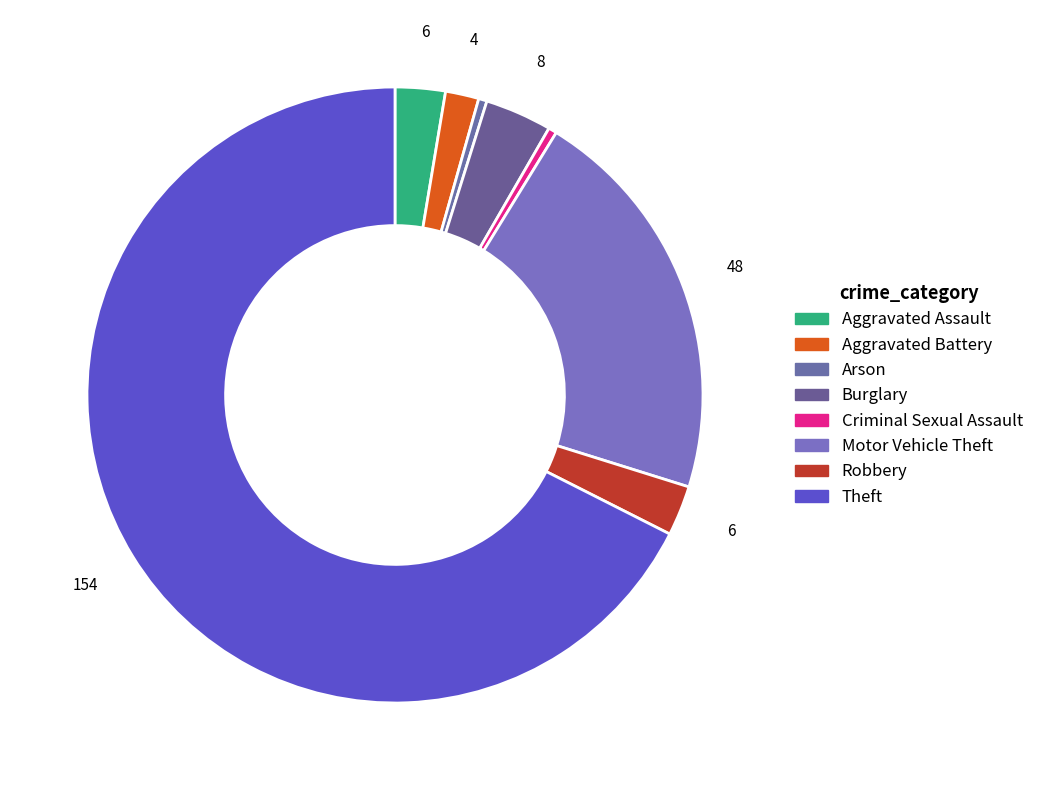

Between Arson and Criminal Sexual Assault, which is larger?

Arson